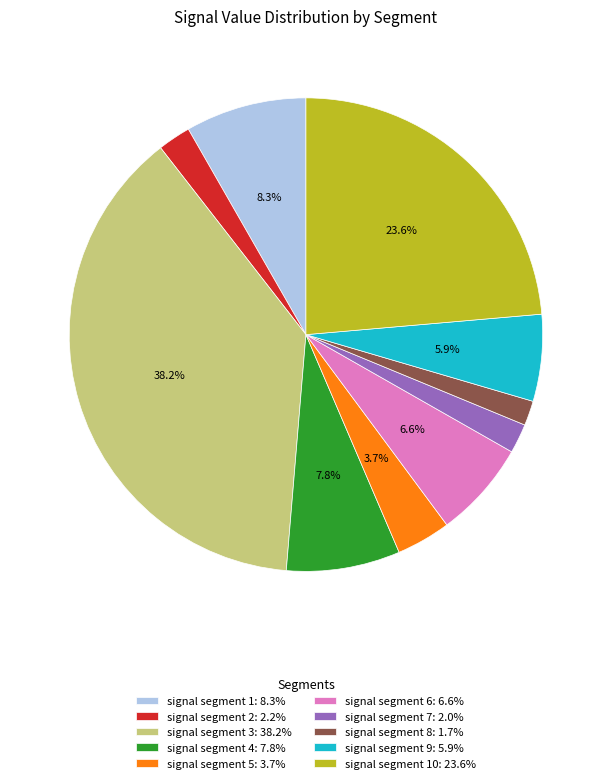

To the nearest percent, what is the difference between the largest and smallest slice percentages?

36%